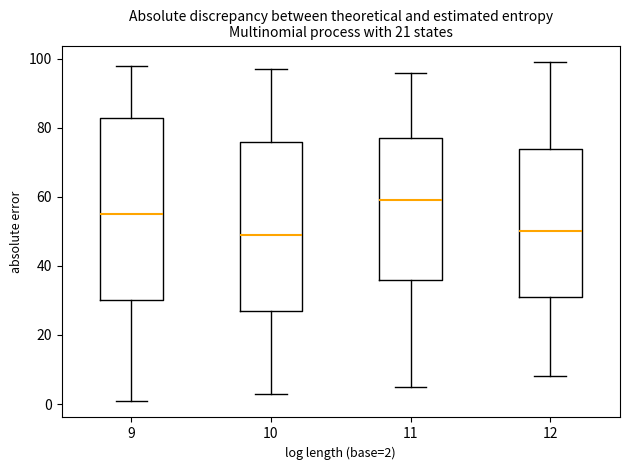

Reading left to right, transcribe this box plot: for each box, give where its median line is, the range the box spans, and where its two whiskers end, as read against the y-axis. The values are not printed on the chart, so give them approximately, as read against the axis.

9: median 56, box 30 to 84, whiskers 2 to 98
10: median 50, box 28 to 76, whiskers 4 to 98
11: median 60, box 36 to 78, whiskers 6 to 96
12: median 50, box 32 to 74, whiskers 8 to 100